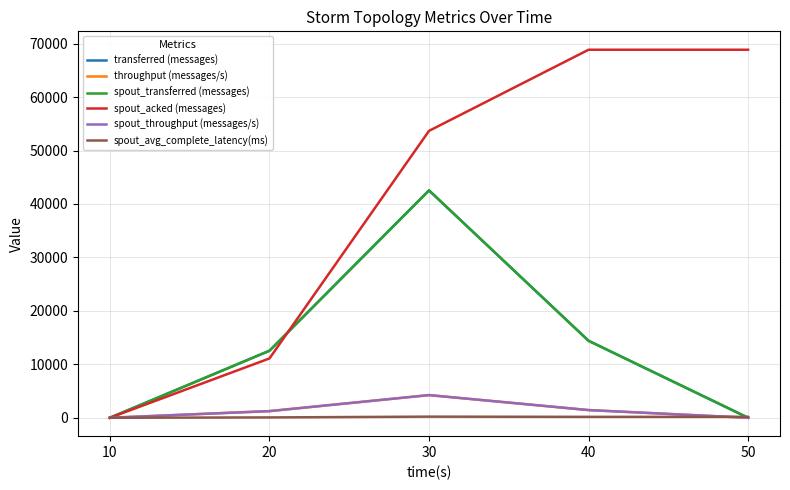

List the series in order of their peak value, highest first.

spout_acked (messages), transferred (messages), spout_transferred (messages), throughput (messages/s), spout_throughput (messages/s), spout_avg_complete_latency(ms)